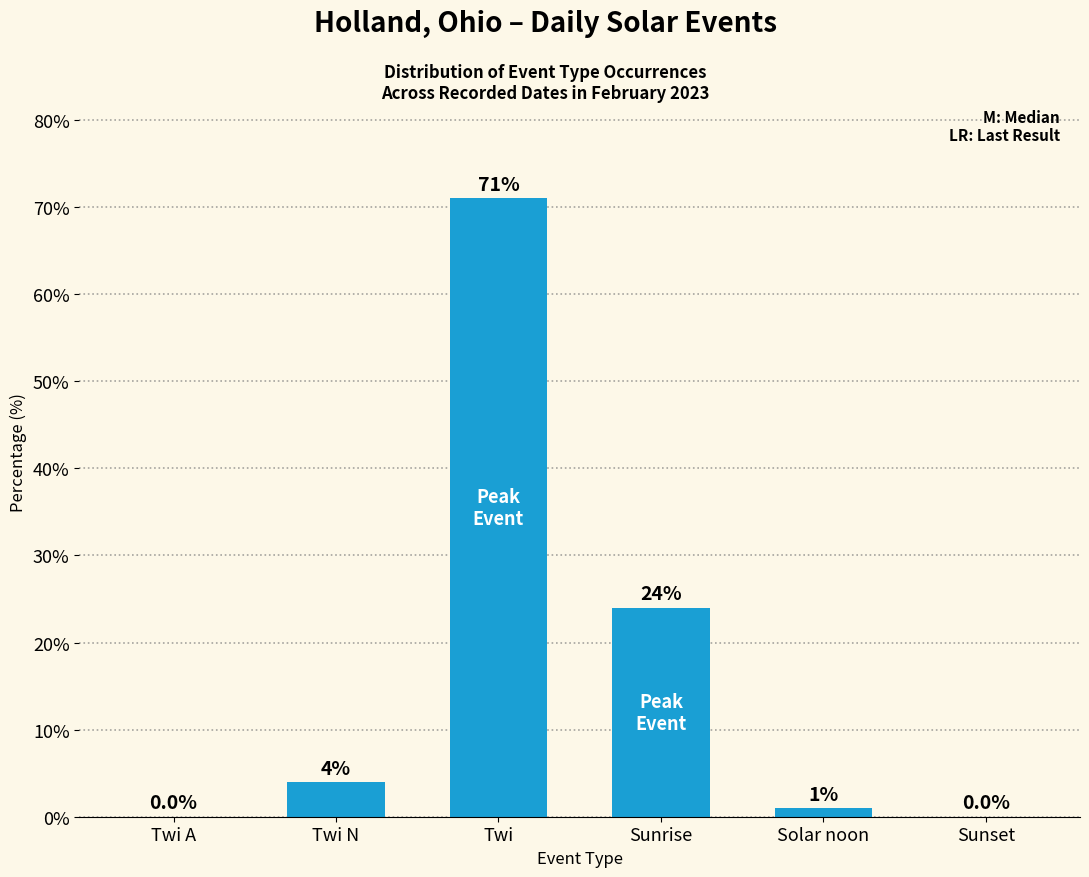

Reading left to right, extract all data points from this chart.

Twi A=0	Twi N=4	Twi=71	Sunrise=24	Solar noon=1	Sunset=0